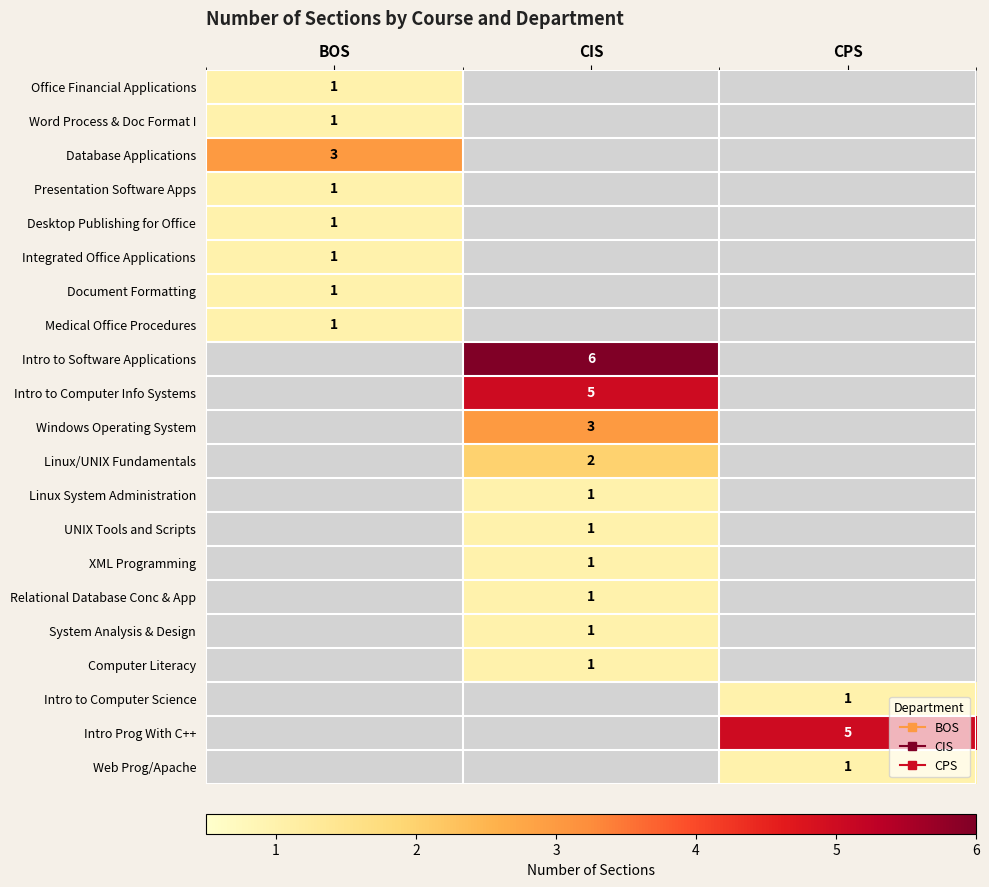

Which has a higher value, CIS or CPS?

CIS